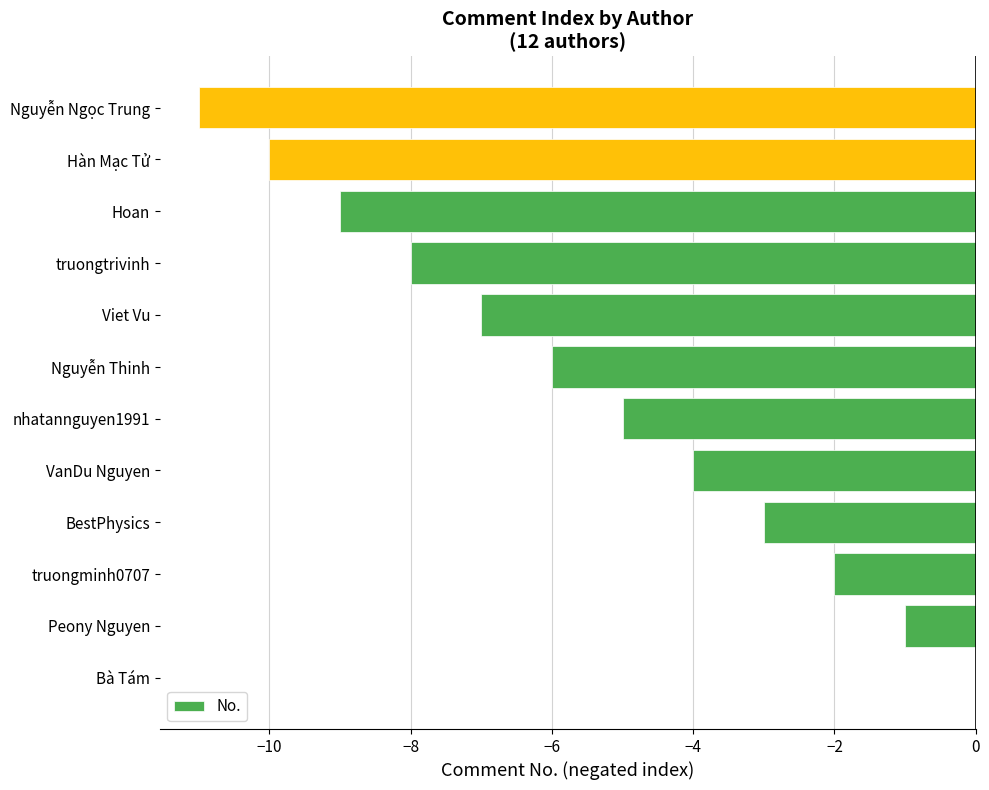

How many categories are shown in the chart?

12